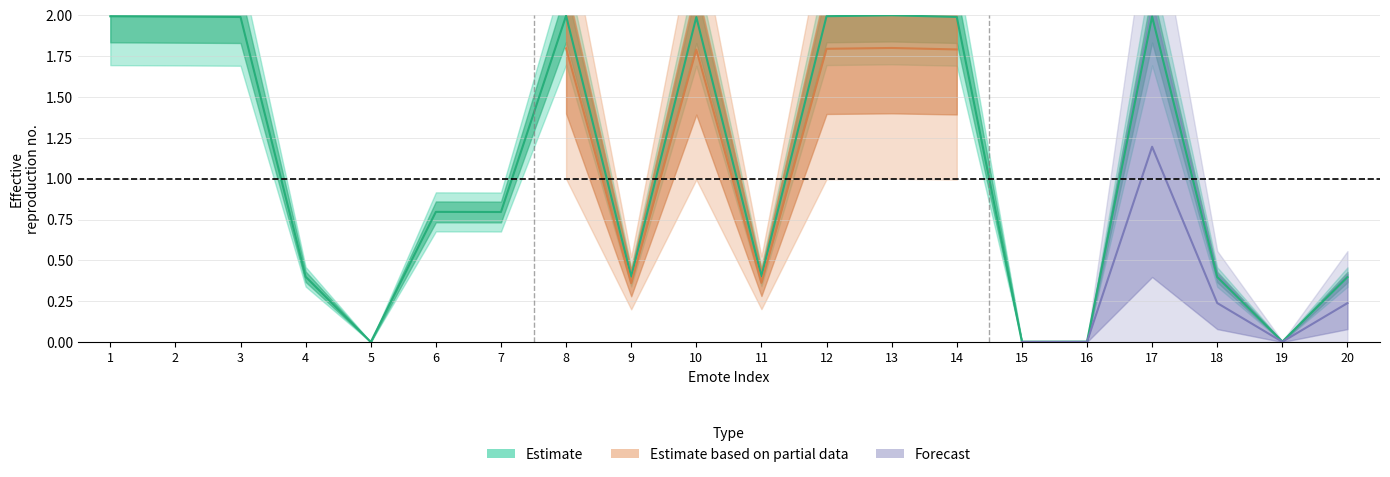

Reading left to right, extract all data points from this chart.

2.0	2.0	2.0	0.4	0.0	0.8	0.8	2.0	0.4	2.0	0.4	2.0	2.0	2.0	0.0	0.0	2.0	0.4	0.0	0.4